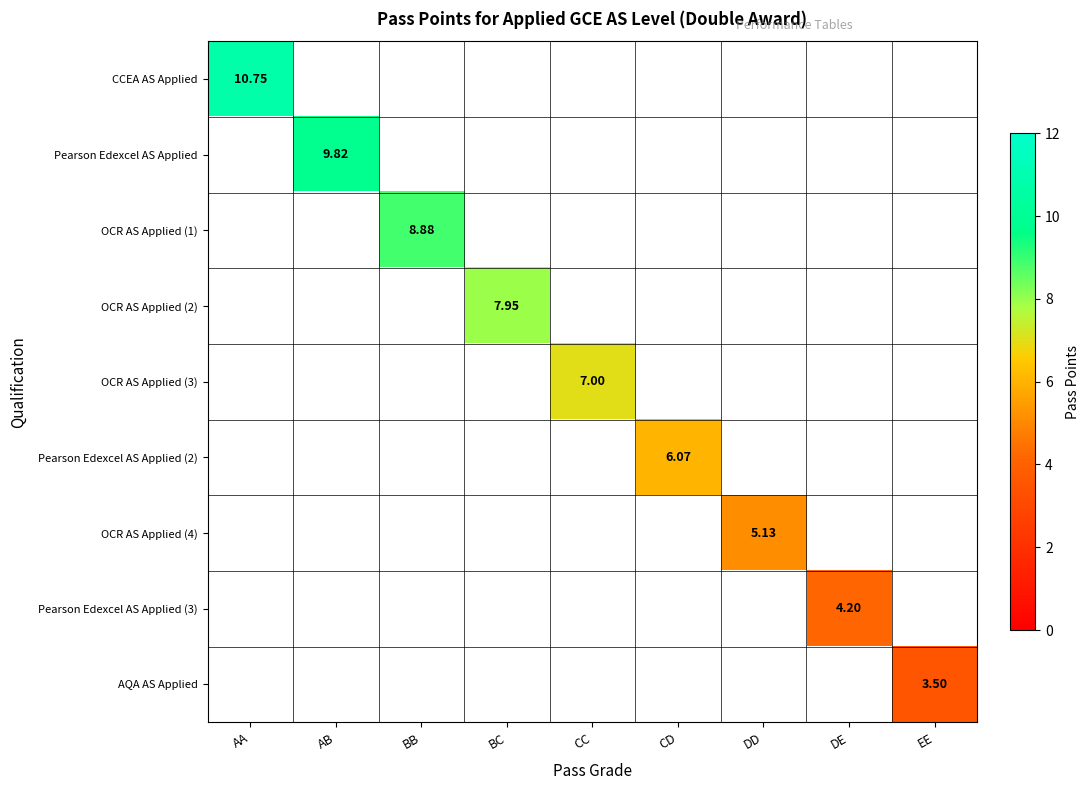

List the series in order of their peak value, highest first.

CCEA AS Applied, Pearson Edexcel AS Applied, OCR AS Applied (1), OCR AS Applied (2), OCR AS Applied (3), Pearson Edexcel AS Applied (2), OCR AS Applied (4), Pearson Edexcel AS Applied (3), AQA AS Applied